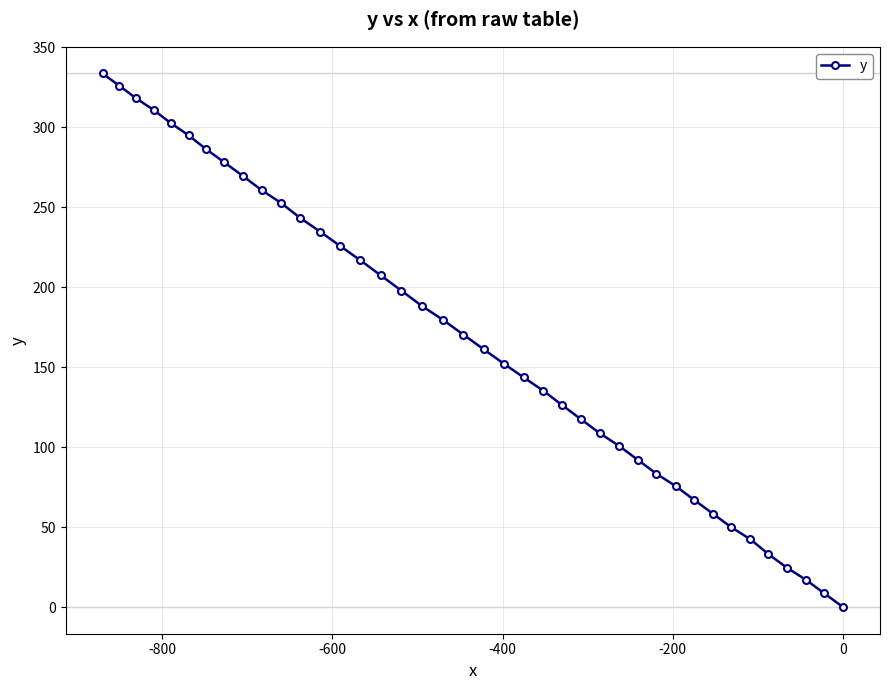

What is the sum of all values?

6694.6